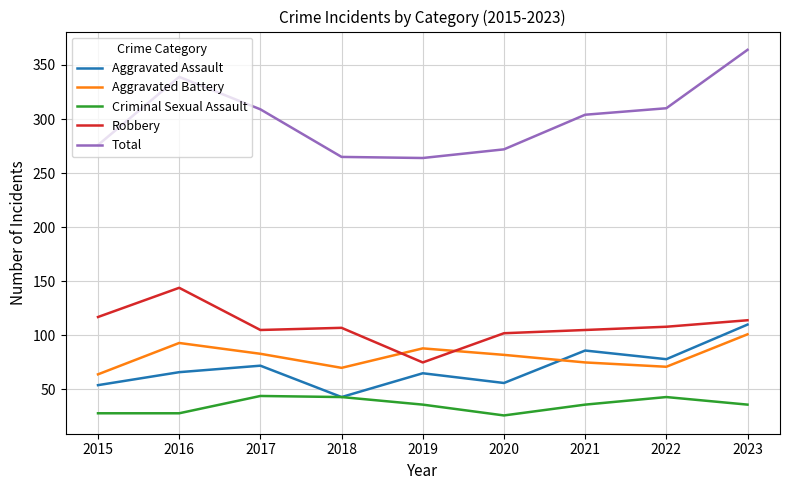

What is the difference between the maximum and minimum values in the Aggravated Battery series?

37